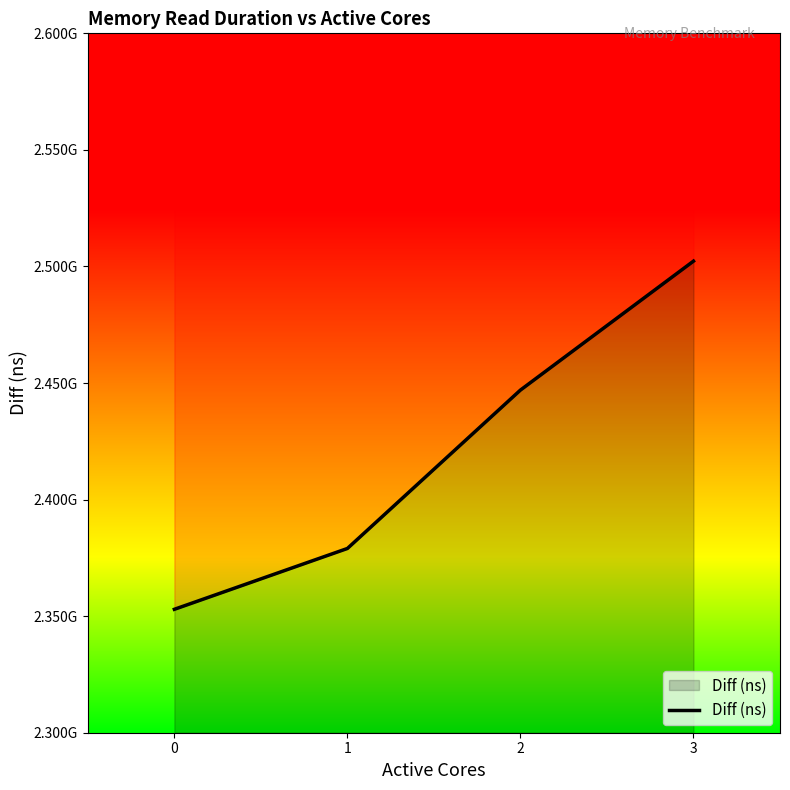

List the labels in order of value, smallest first.

0, 1, 2, 3